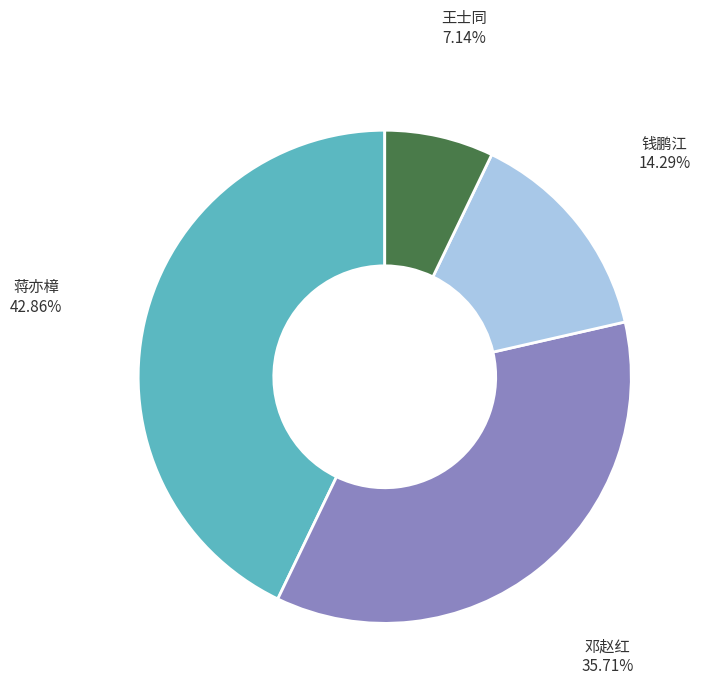

Does any single category account for the majority?

No